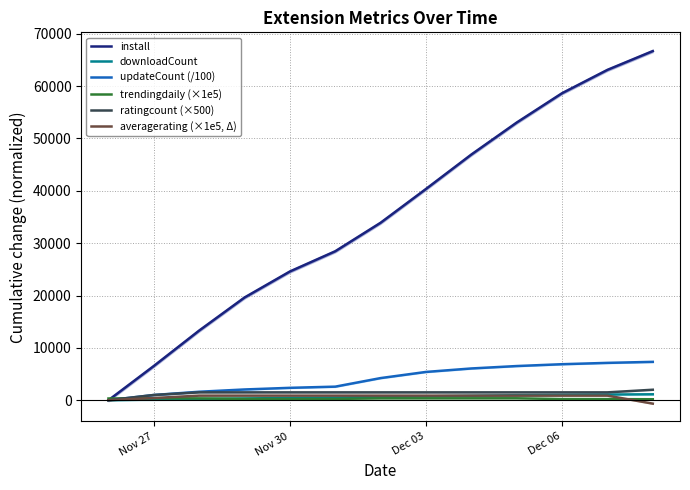

Is the value of install at Nov 27 greater than the value of updateCount (/100) at Nov 27?

Yes